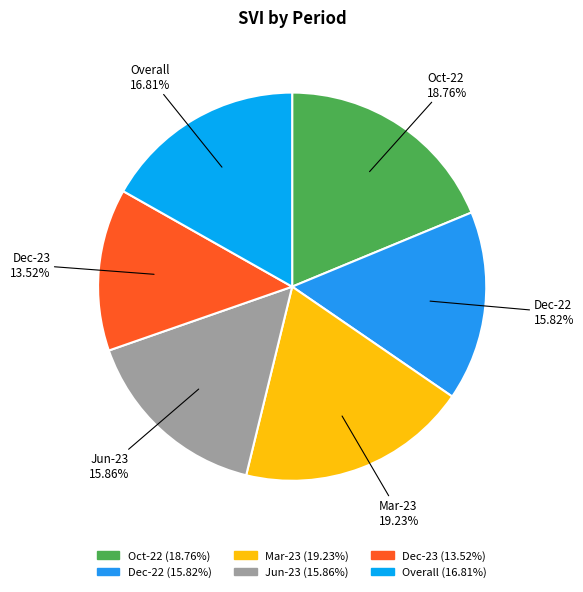

To the nearest percent, what is the difference between the Overall and Dec-23 slice percentages?

3%